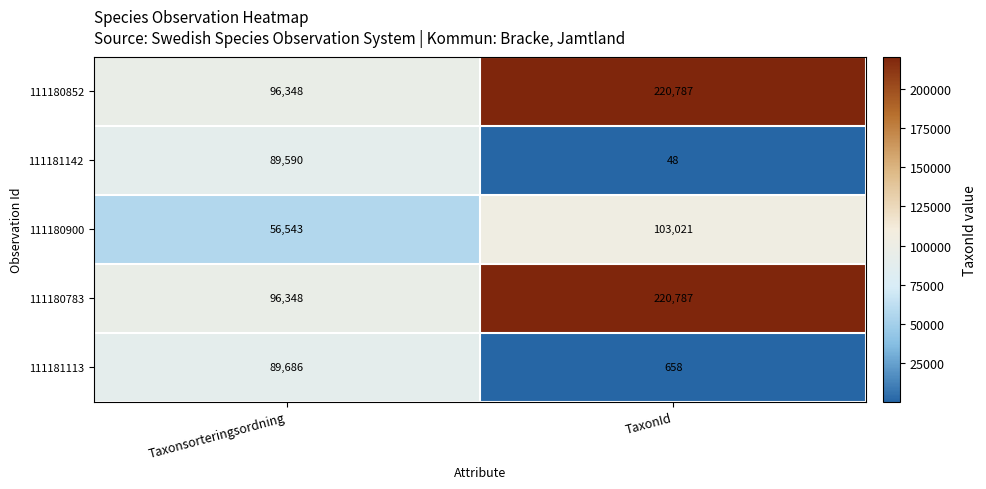

What is the spread (max minus min) of values at Taxonsorteringsordning?

39805